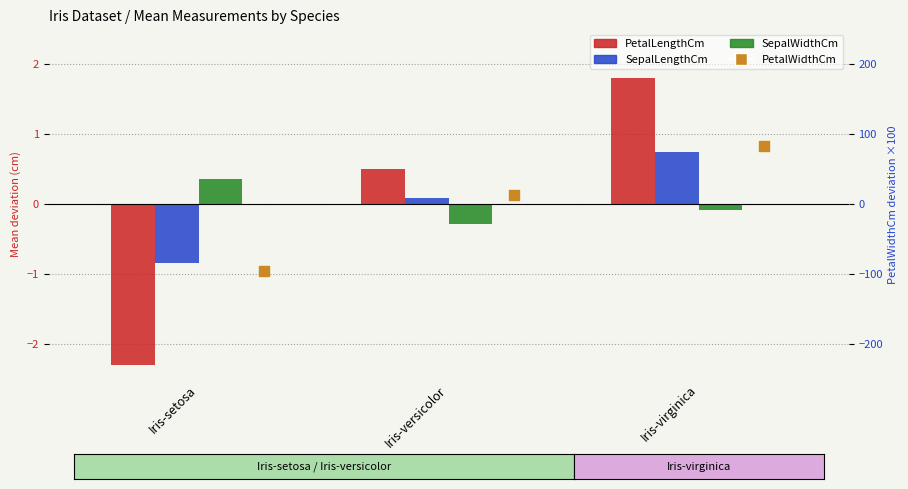

Which series has the largest total across all categories?

PetalLengthCm